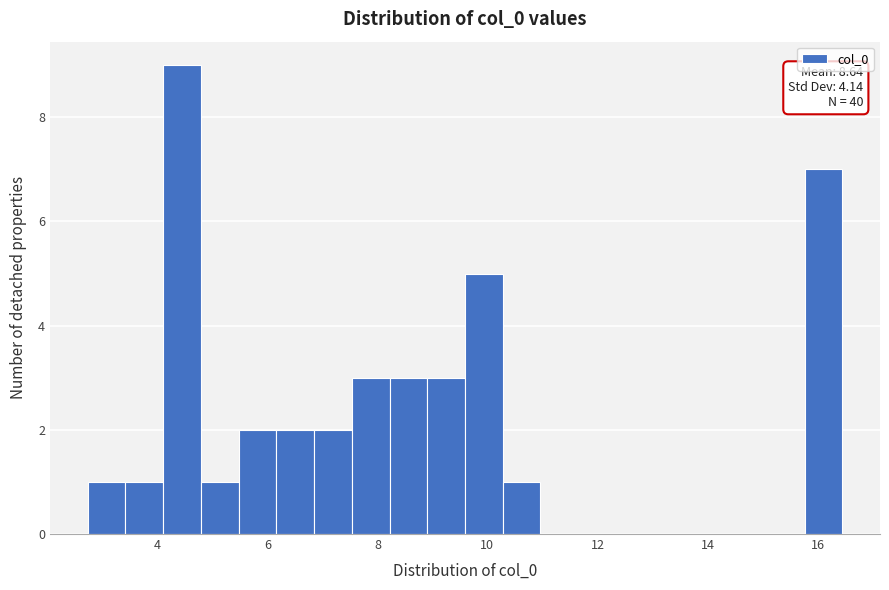

Read against the x-axis, roughly where is the centre of the tallest bar?

4.4